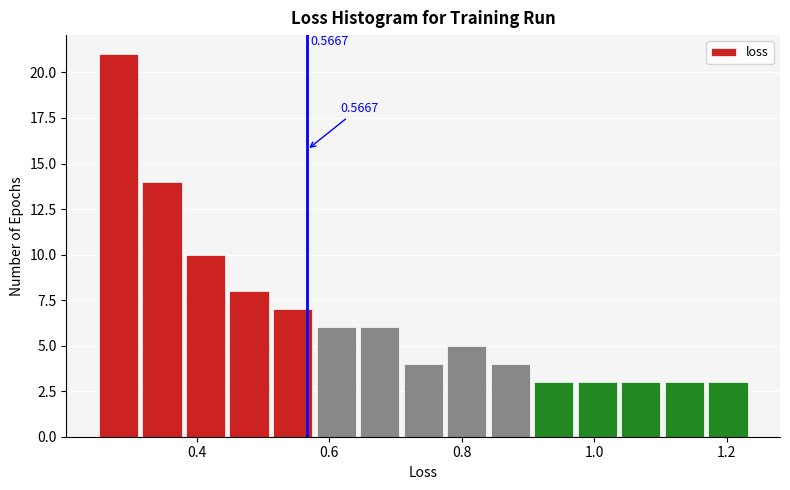

Read against the x-axis, roughly where is the centre of the tallest bar?

0.28